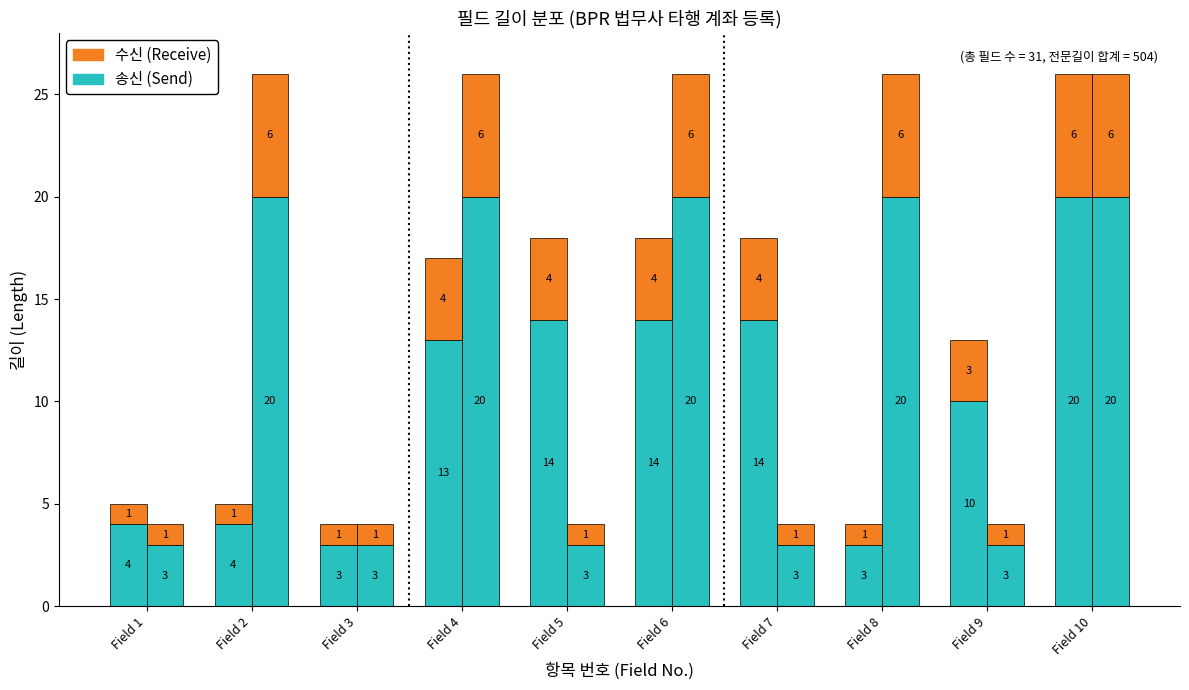

Rank the series by their average value, from lowest to highest.

수신 (Receive), 송신 (Send)